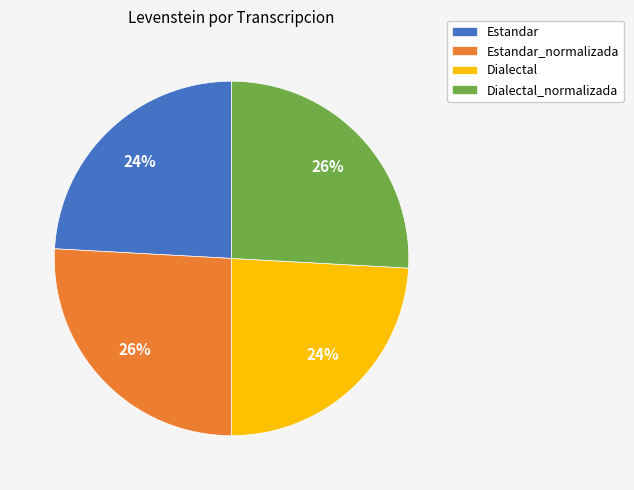

How many segments does this pie chart have?

4